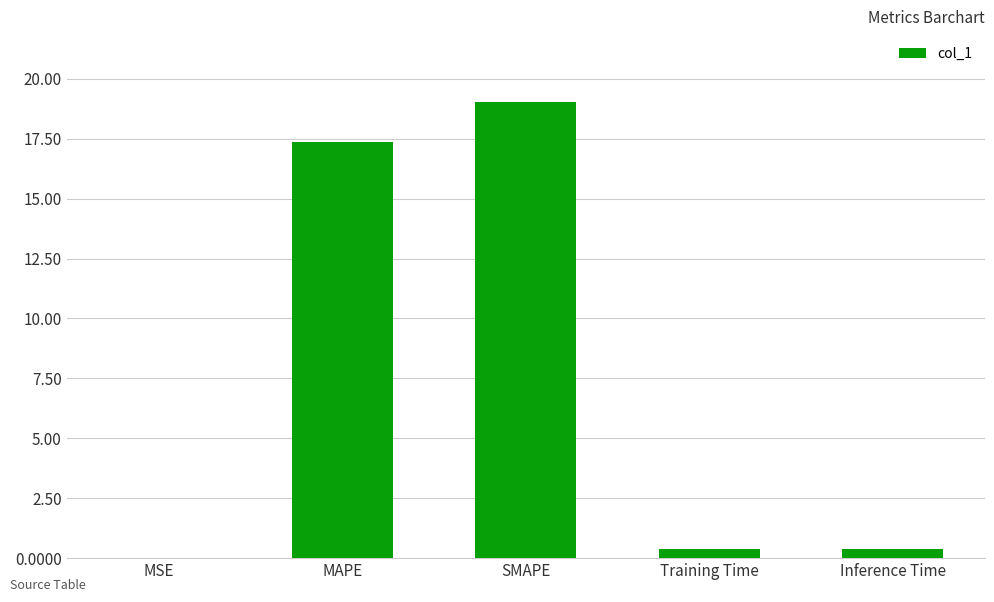

Where is the data nearest to the value 9?

MAPE